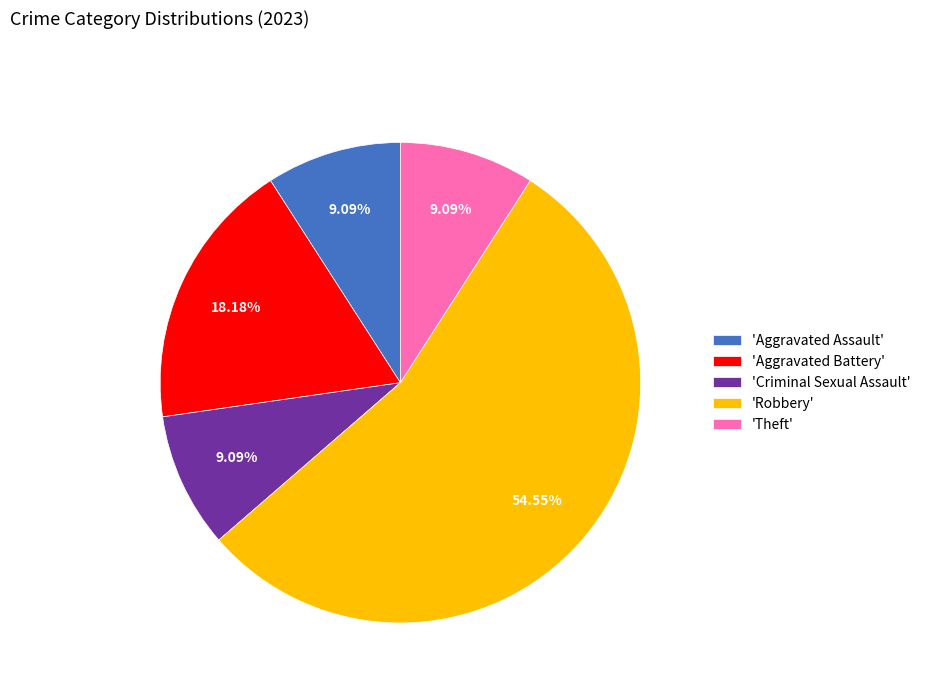

Which slice is the largest?

'Robbery'